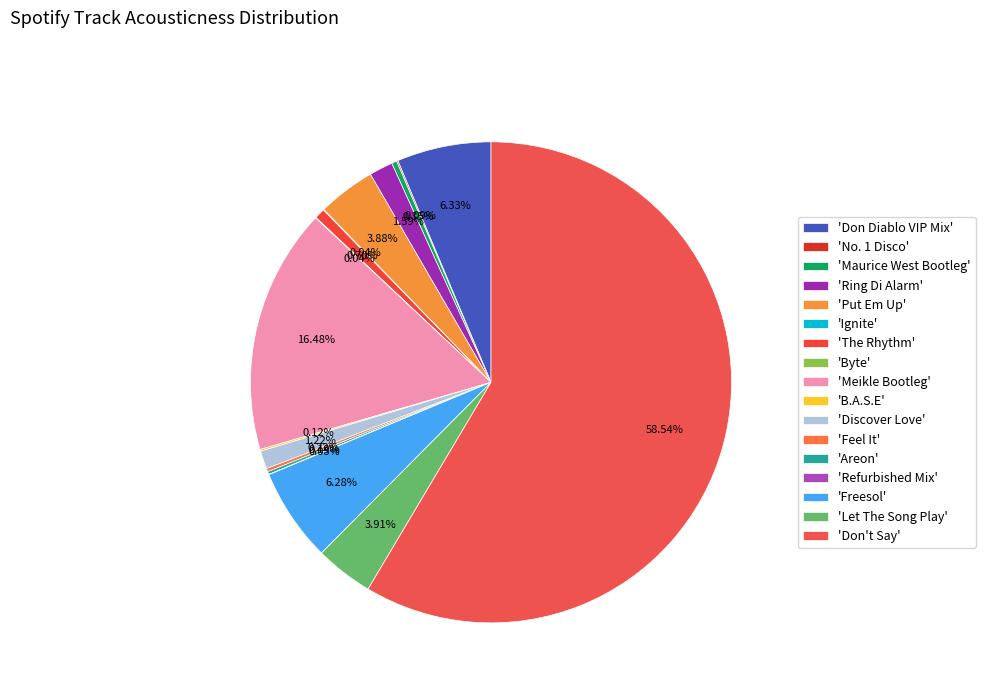

Which slice is the smallest?

Refurbished Mix